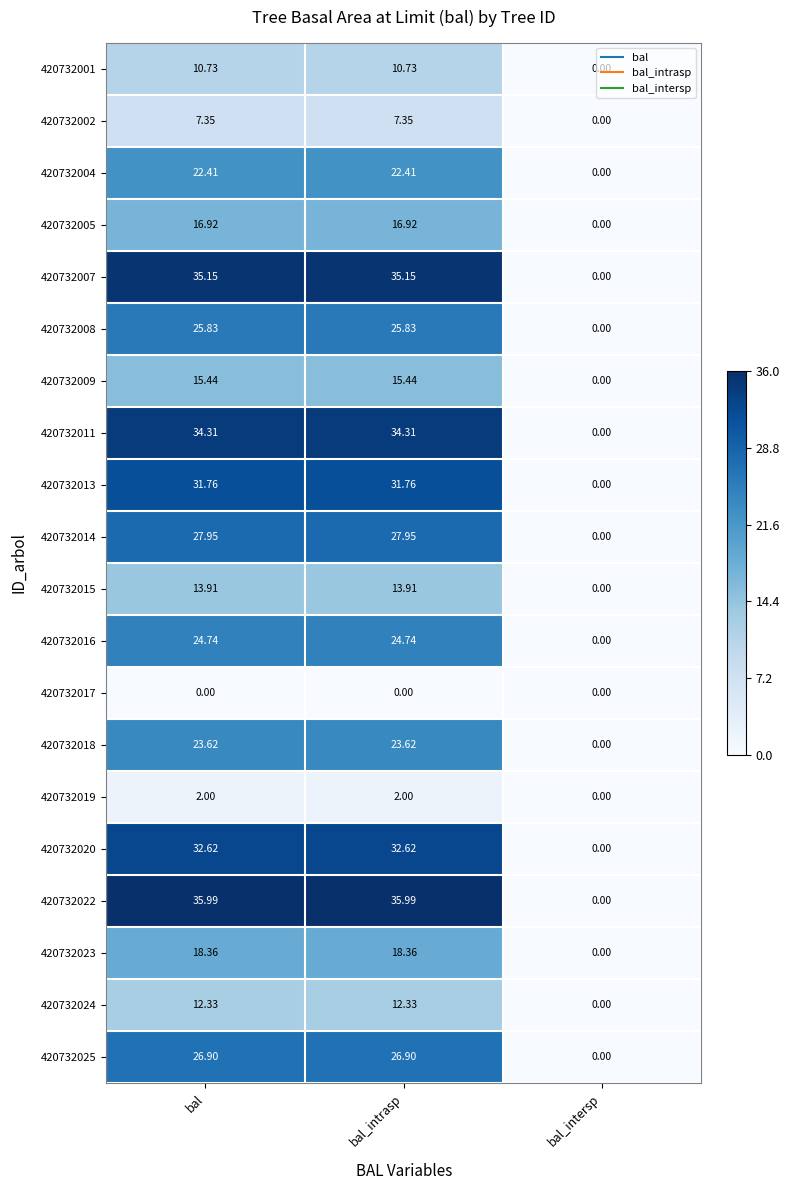

Where does the 420732016 series first go above 24?

bal